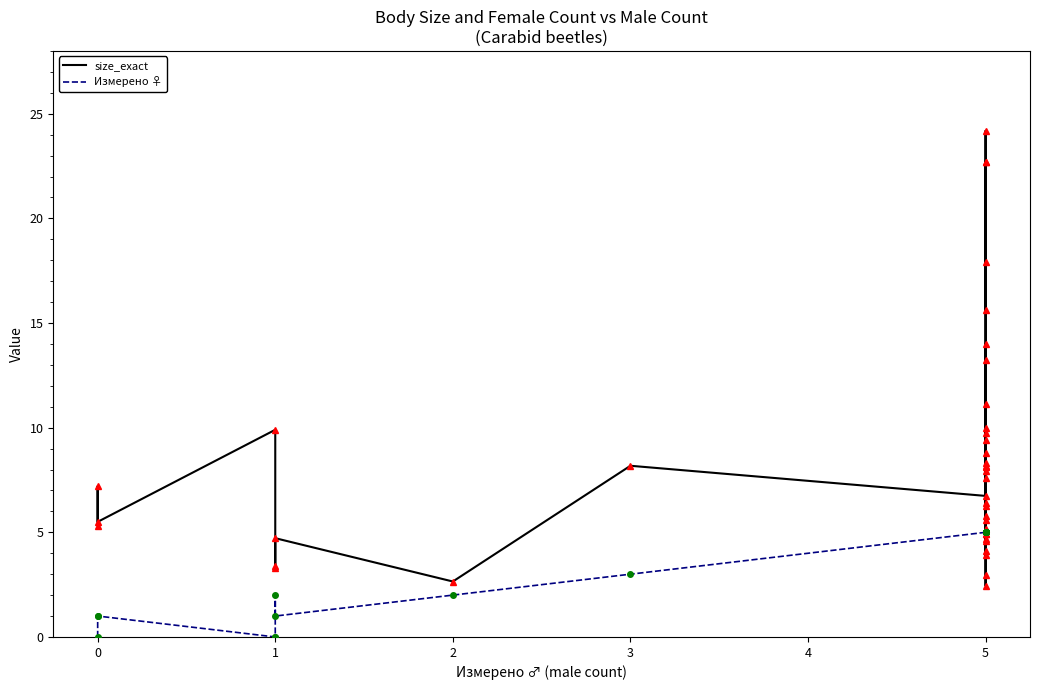

The value of size_exact at 0 is 7.5. True or false?

False